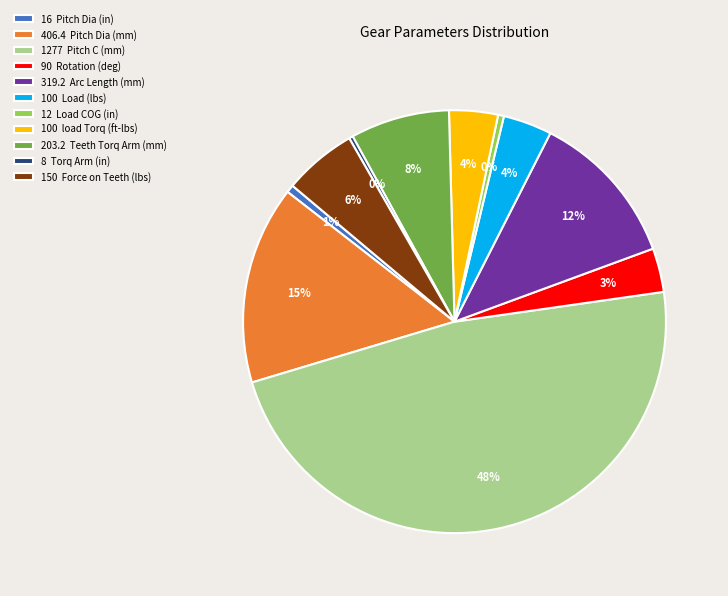

What is the ratio of the value at 150 Force on Teeth (lbs) to the value at 319.2 Arc Length (mm)?

0.5